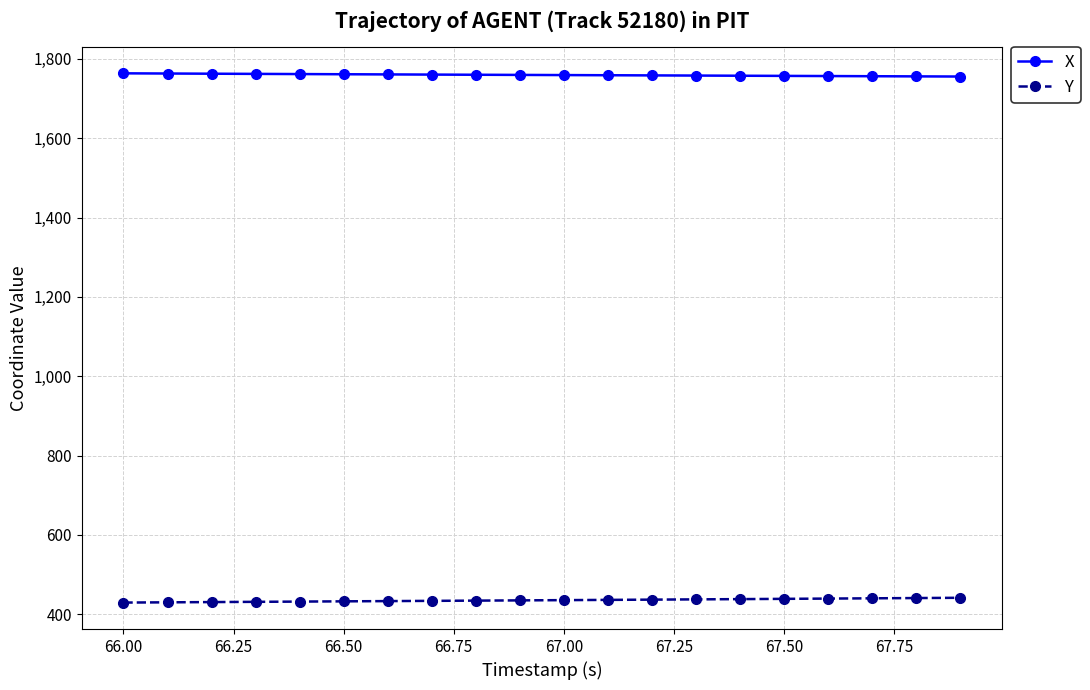

Is this an area chart (filled region under the line)?

No